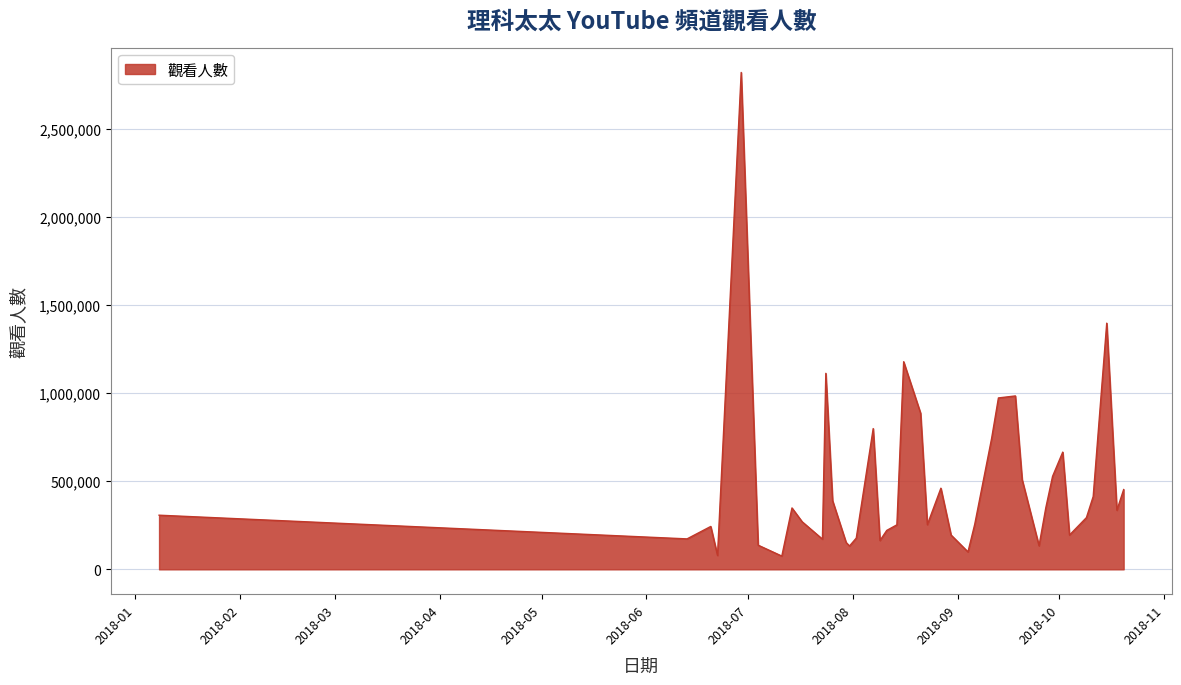

What is the maximum value shown in the chart?

2821226